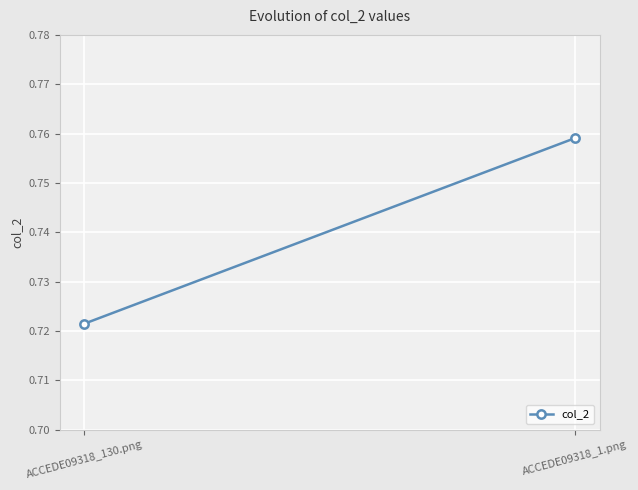

Reading right to left, extract all data points from this chart.

ACCEDE09318_1.png=0.8	ACCEDE09318_130.png=0.7